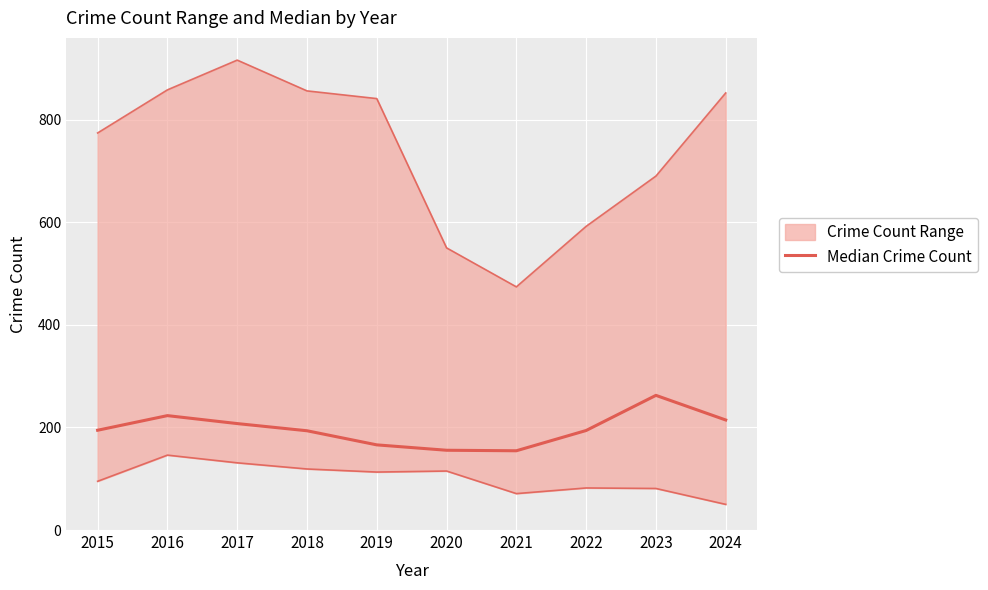

The chart shows a value of 166.0 at 2019. True or false?

True